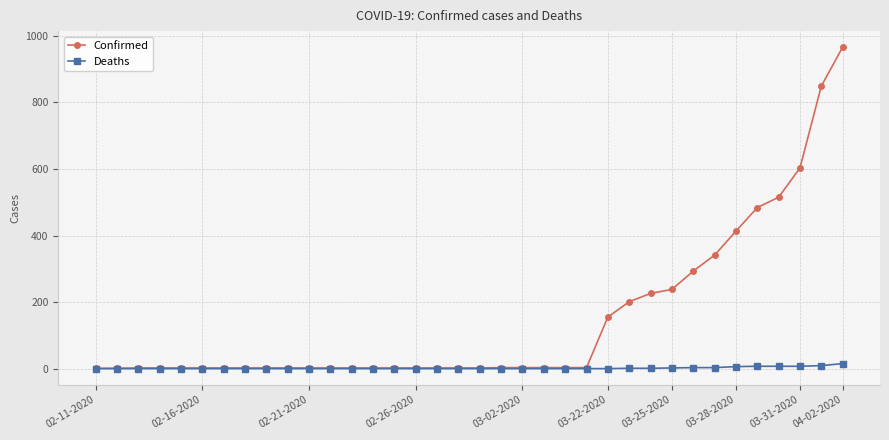

What is the greatest value displayed?

966